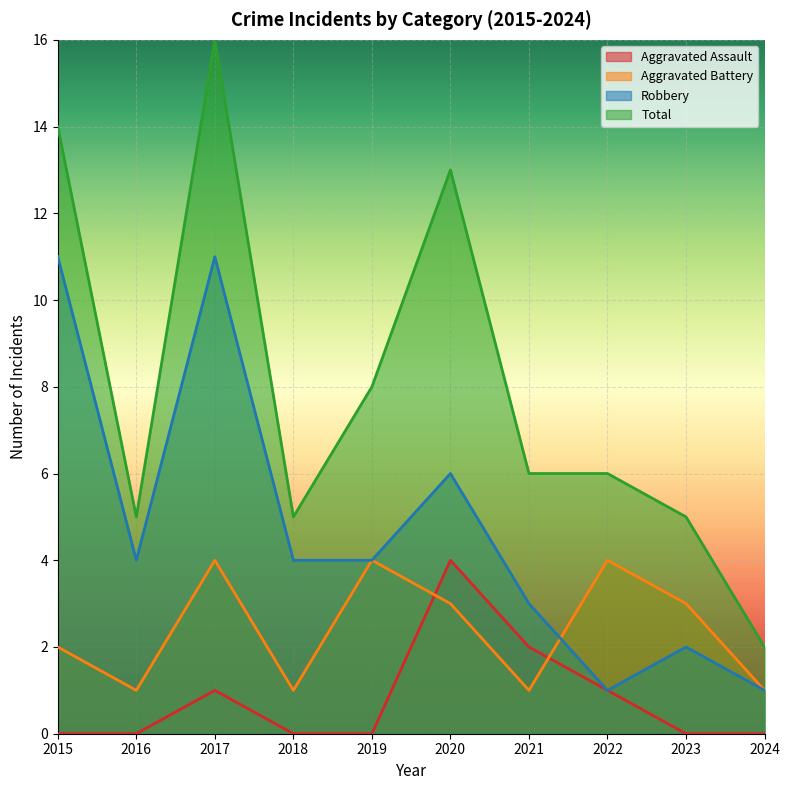

What is the value of the Robbery point at the 5th from the left?

4